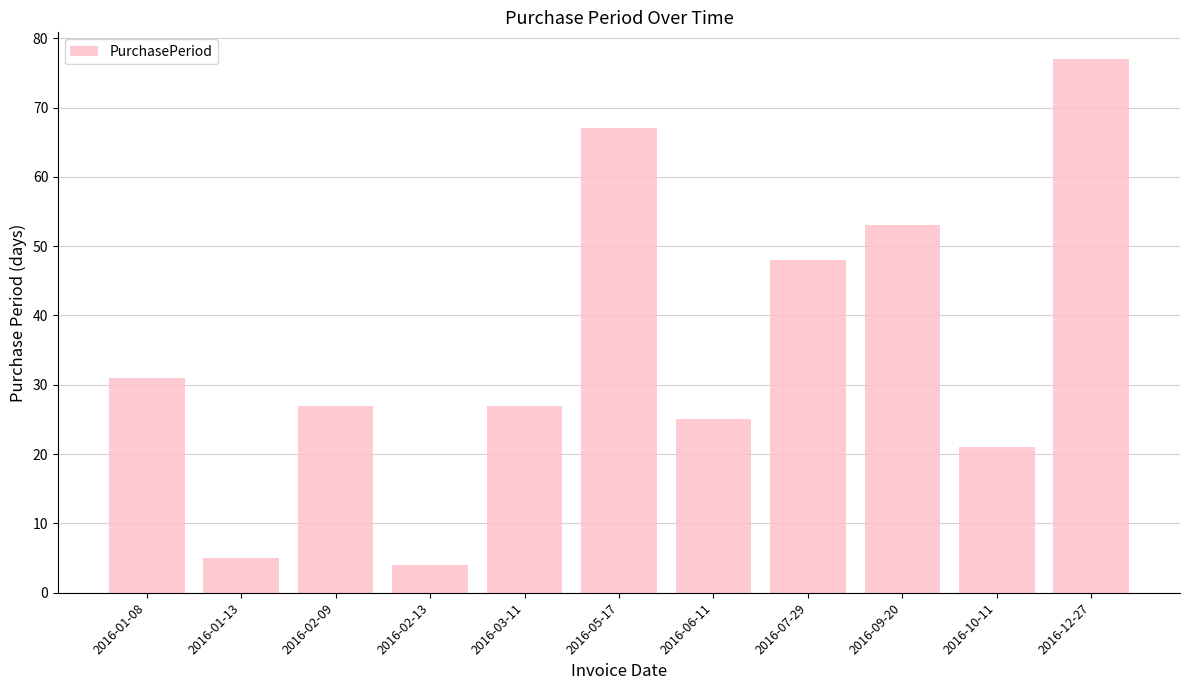

What is the value of the 4th bar from the left?

4